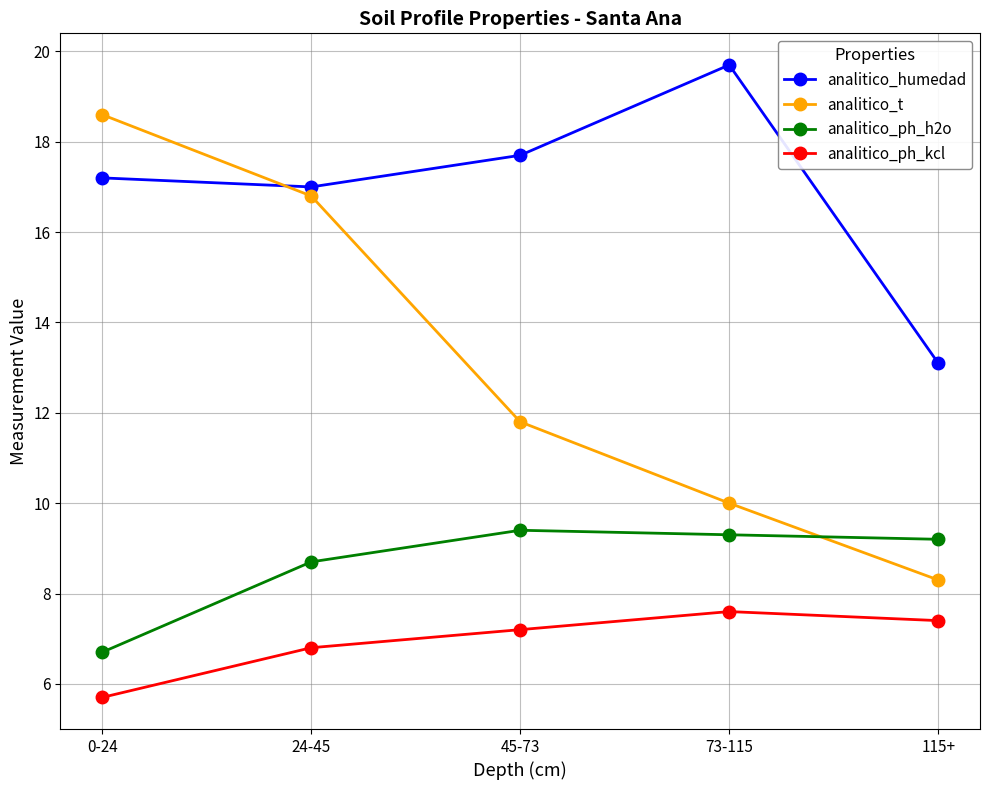

List the labels in order of analitico_t value, largest first.

0-24, 24-45, 45-73, 73-115, 115+